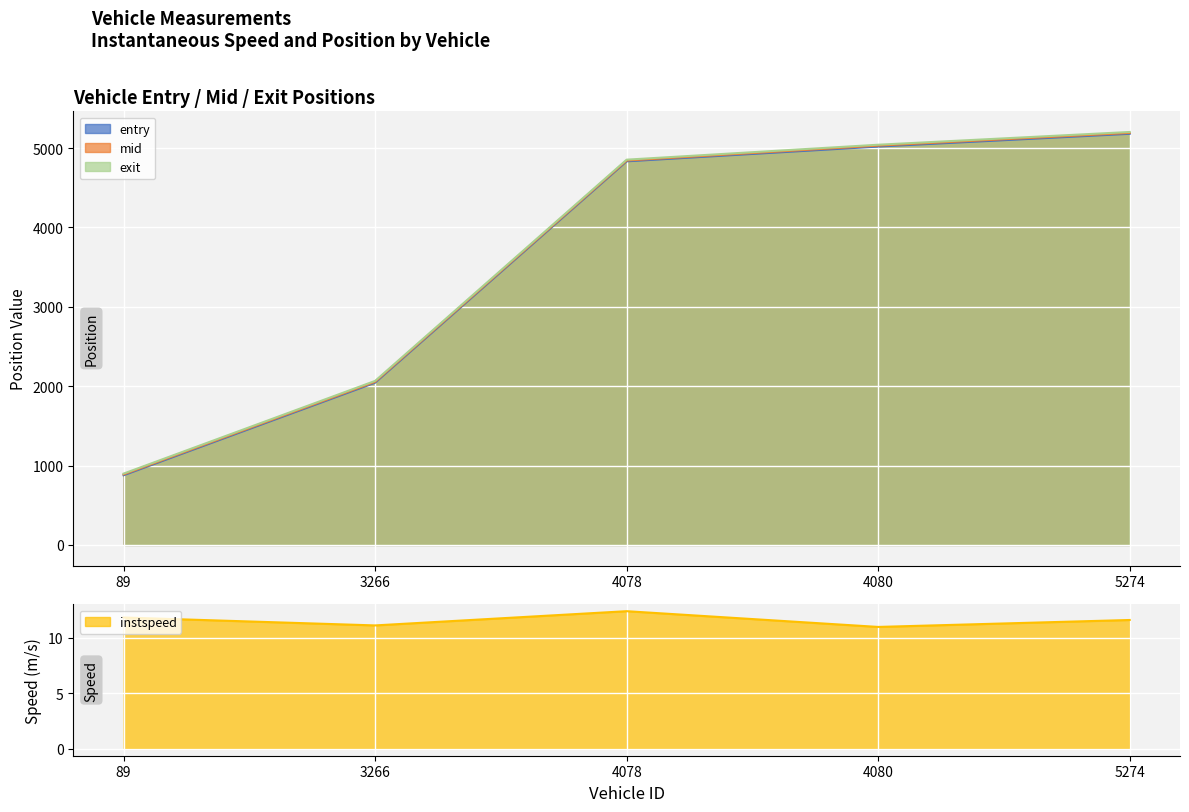

True or false: instspeed has more than 1 points higher than both neighbors.

False